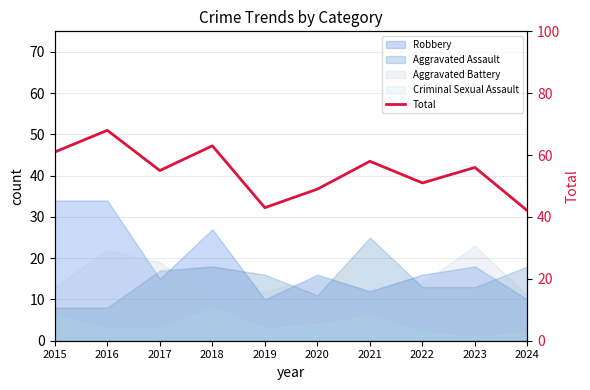

The chart shows a value of 67 at 2024. True or false?

False